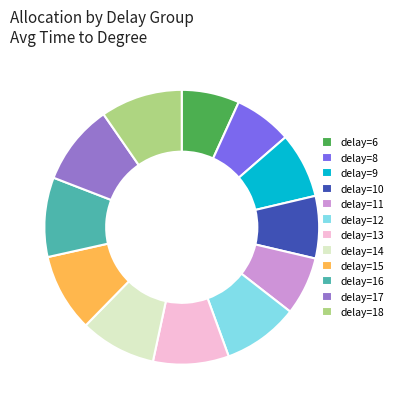

Does delay=12 account for over 50% of the chart?

No